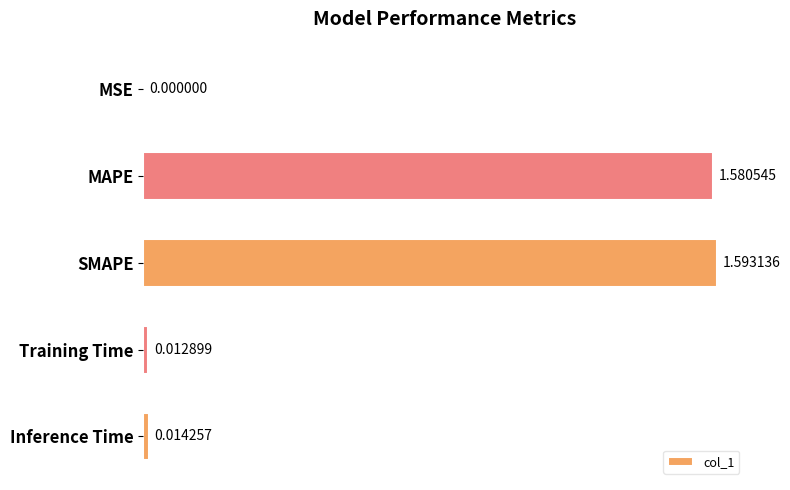

What is the sum of all values?

3.2